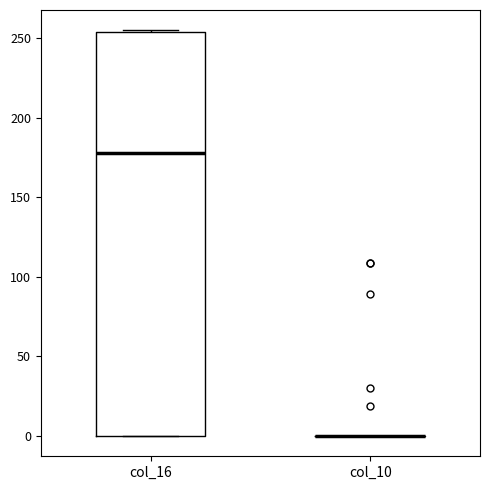

Reading left to right, transcribe this box plot: for each box, give where its median line is, the range the box spans, and where its two whiskers end, as read against the y-axis. The values are not printed on the chart, so give them approximately, as read against the axis.

col_16: median 180, box 0 to 255, whiskers 0 to 255
col_10: box collapsed to a line at 0, whiskers 0 to 0